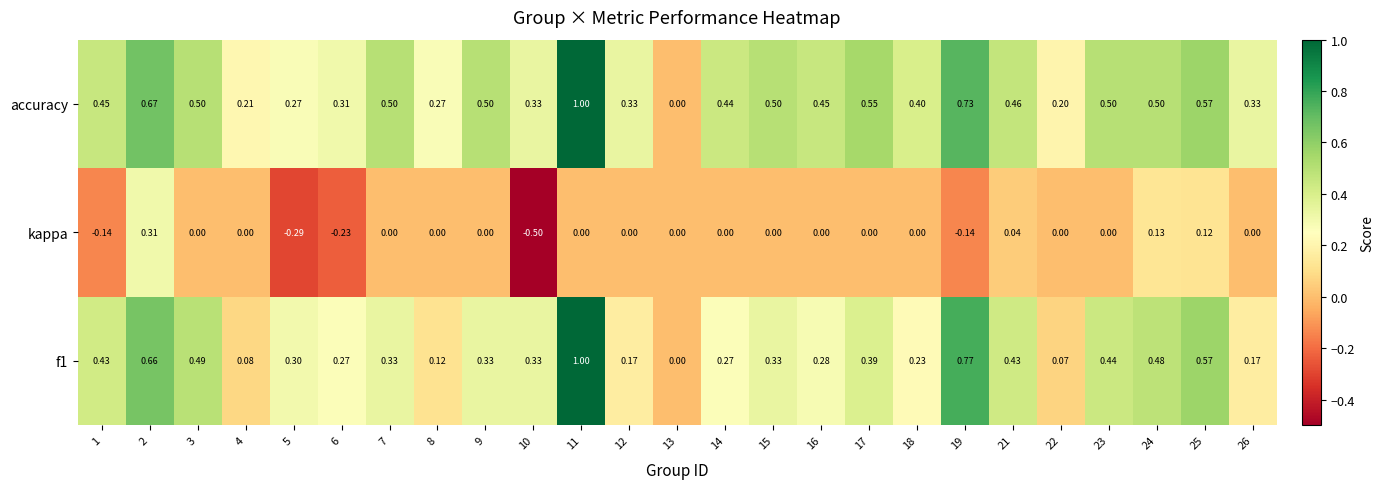

What is the difference between the highest and lowest values at 4?

0.2